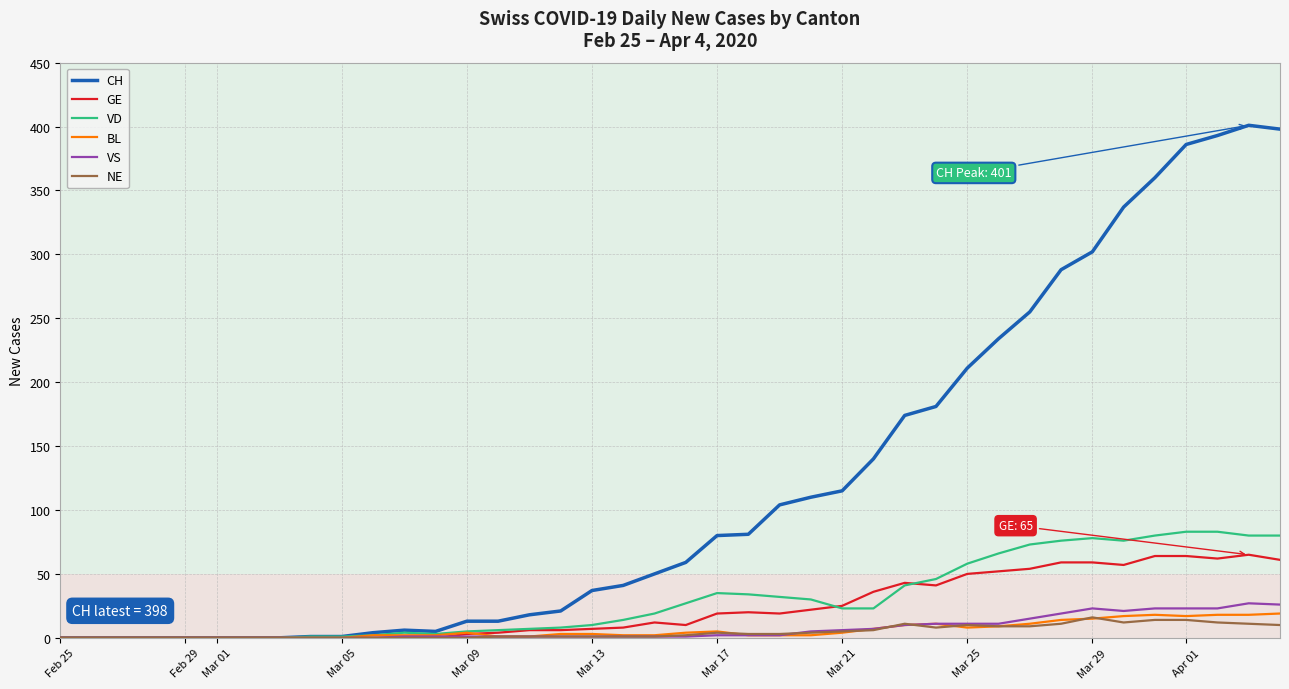

What is the maximum value for NE?

16